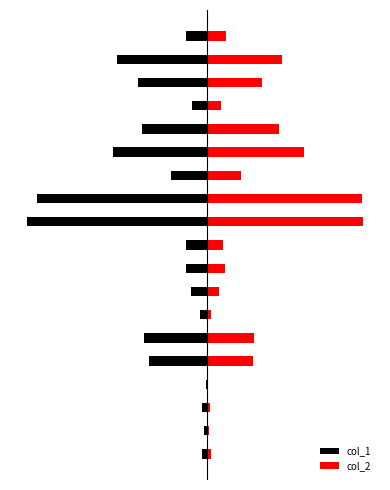

The col_1 series shows -20000 at 0. True or false?

True